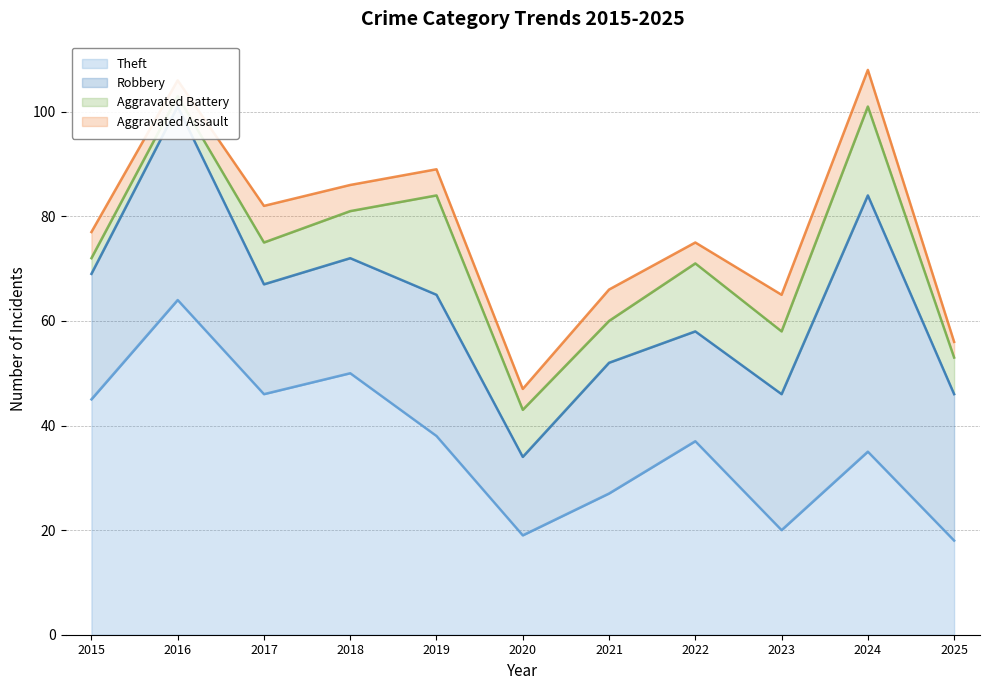

What is the difference between the second highest and minimum values in the Robbery series?

22